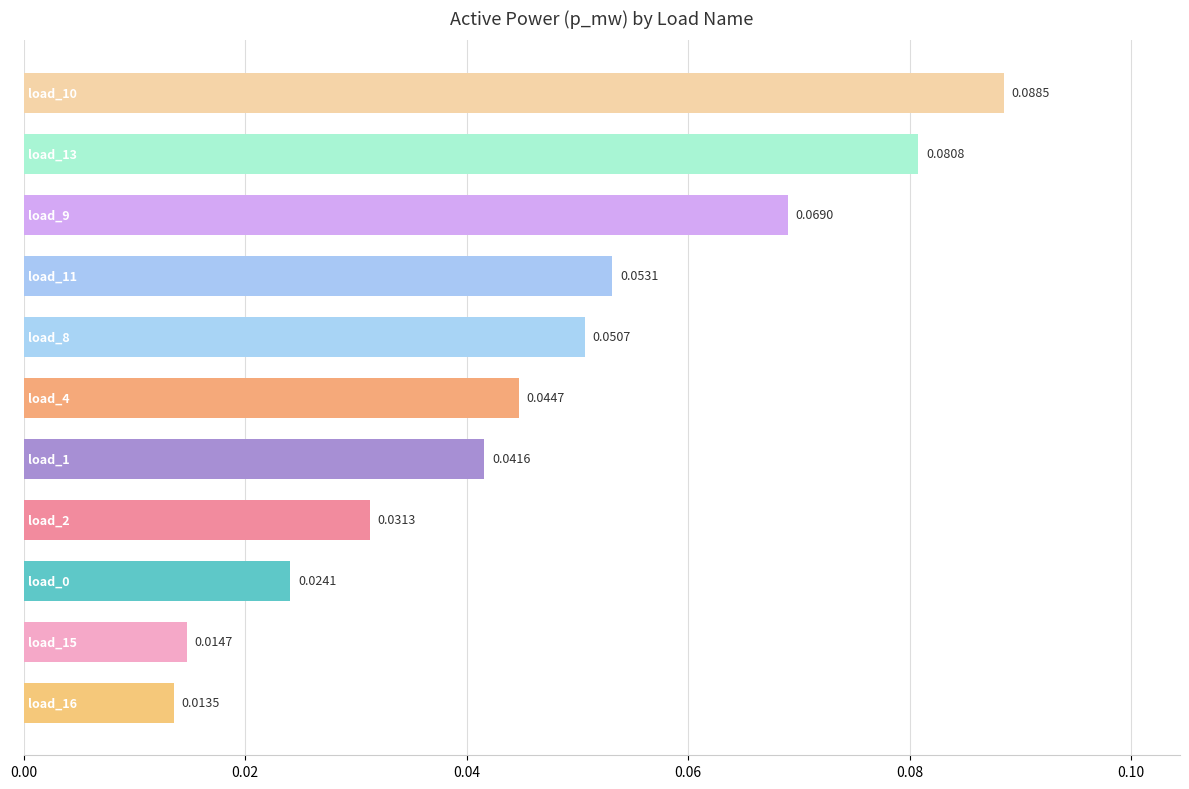

Does the chart contain any negative values?

No